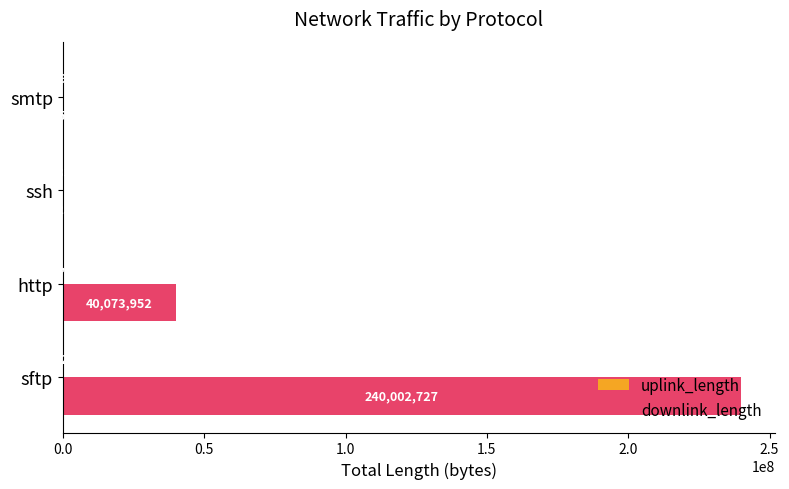

The downlink_length series shows 240002727 at sftp. True or false?

True